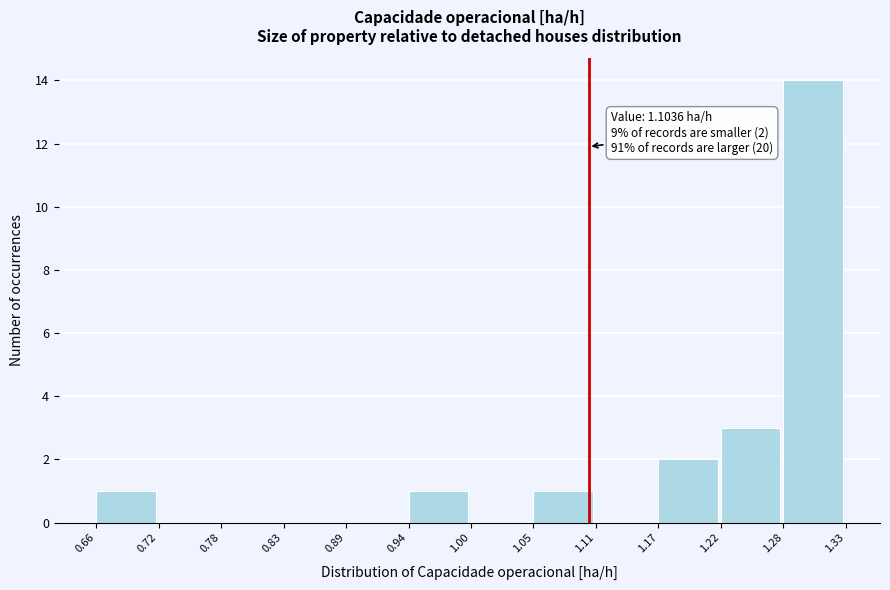

Which range on the x-axis has the tallest bar?

1.28 to 1.33